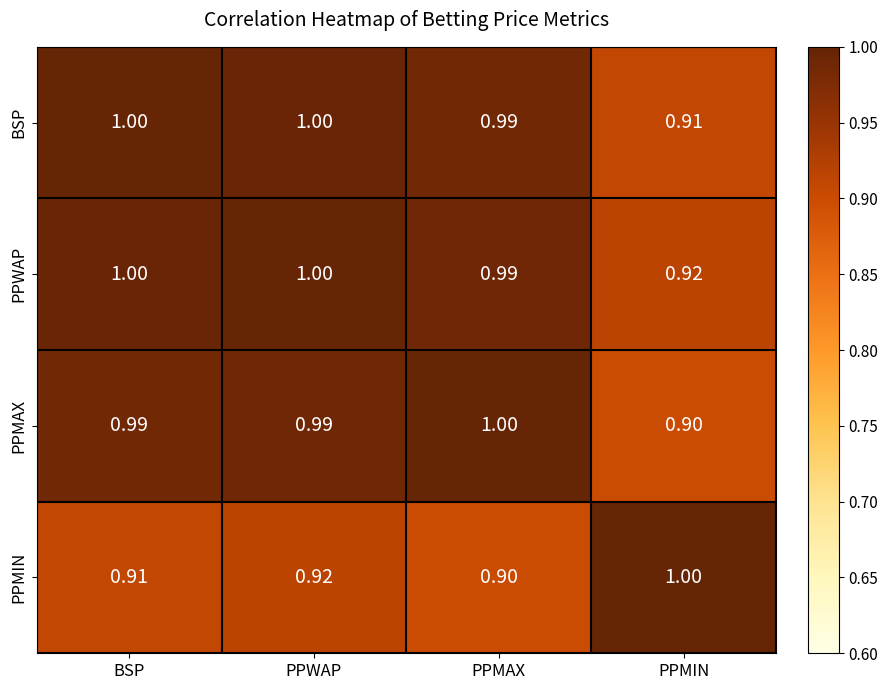

How many series are shown in this chart?

4